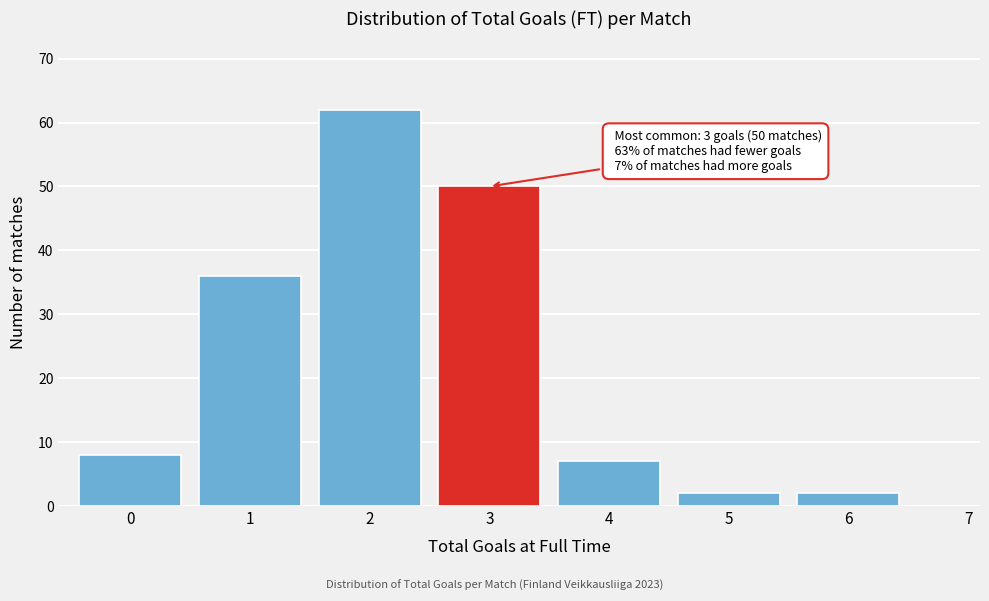

Reading right to left, what are all the values shown in this chart?

7=0	6=2	5=2	4=7	3=50	2=62	1=36	0=8